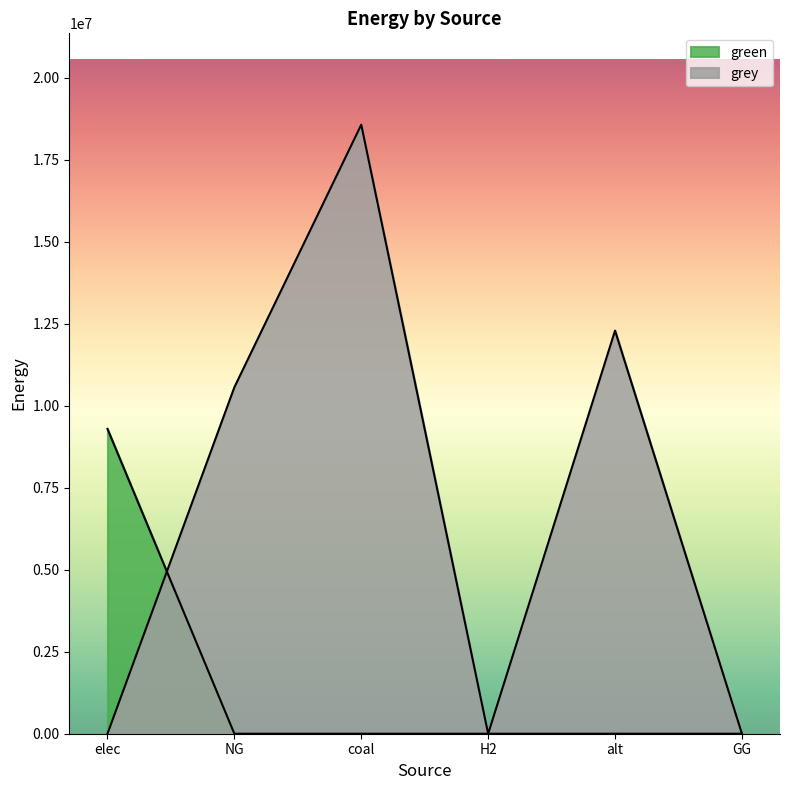

What is the label of the 2nd point from the left?

NG